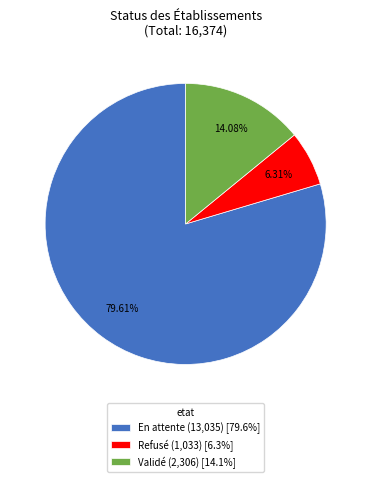

Which has a higher value, Refusé or Validé?

Validé